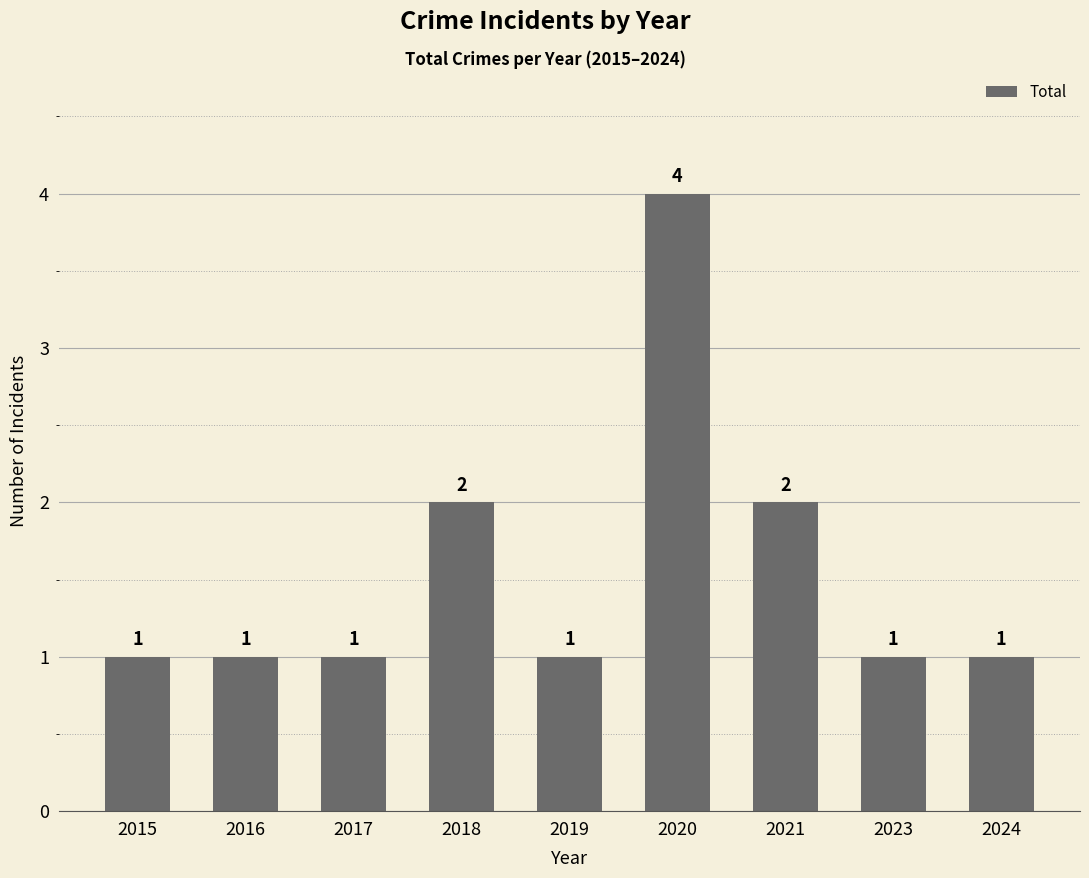

What is the maximum value shown in the chart?

4